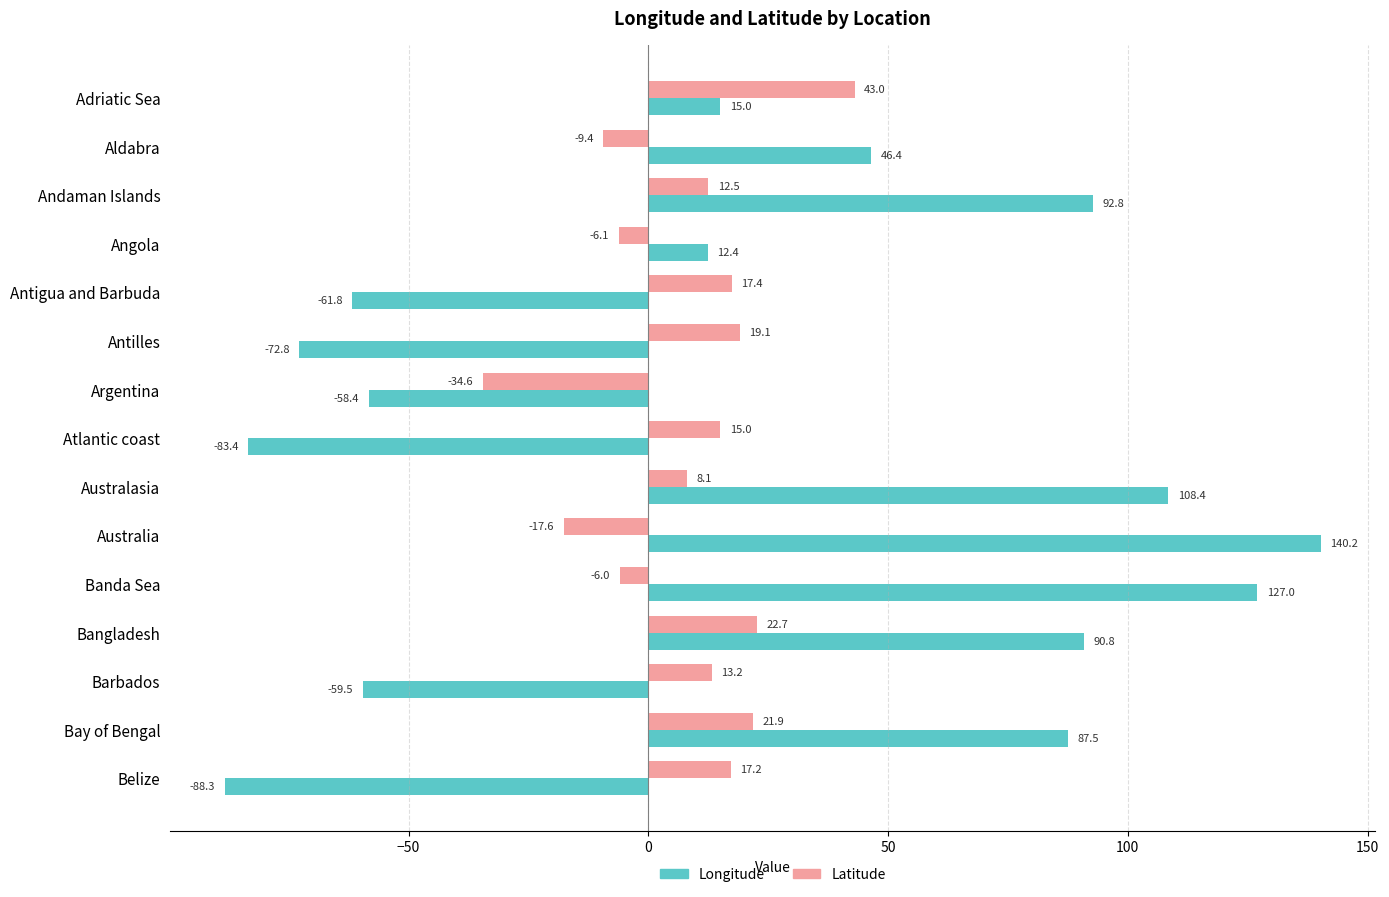

At which category is the sum across all series the highest?

Australia